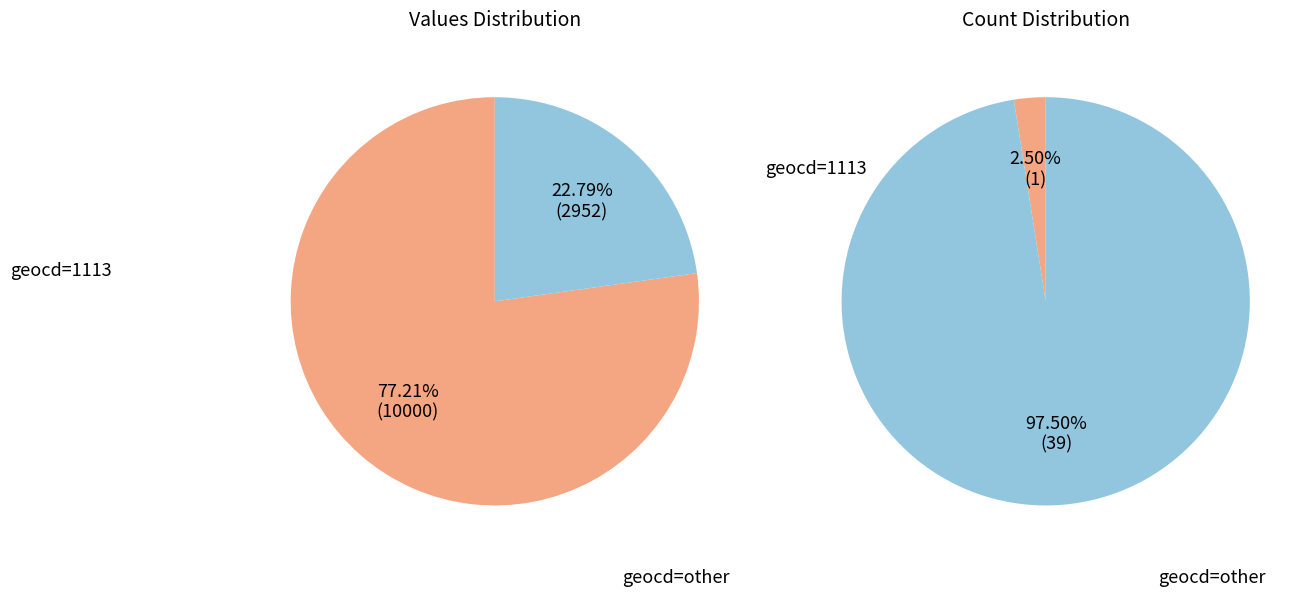

Does any single category account for the majority?

Yes